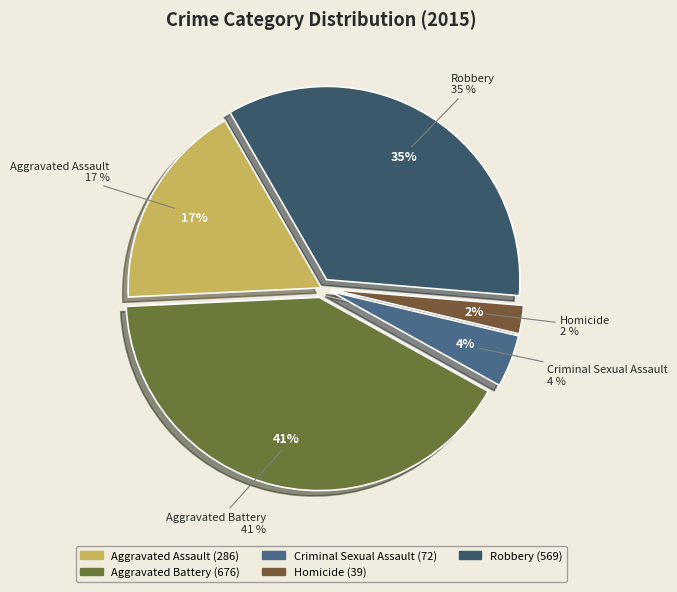

Do Criminal Sexual Assault and Aggravated Battery together represent more than half of the pie?

No